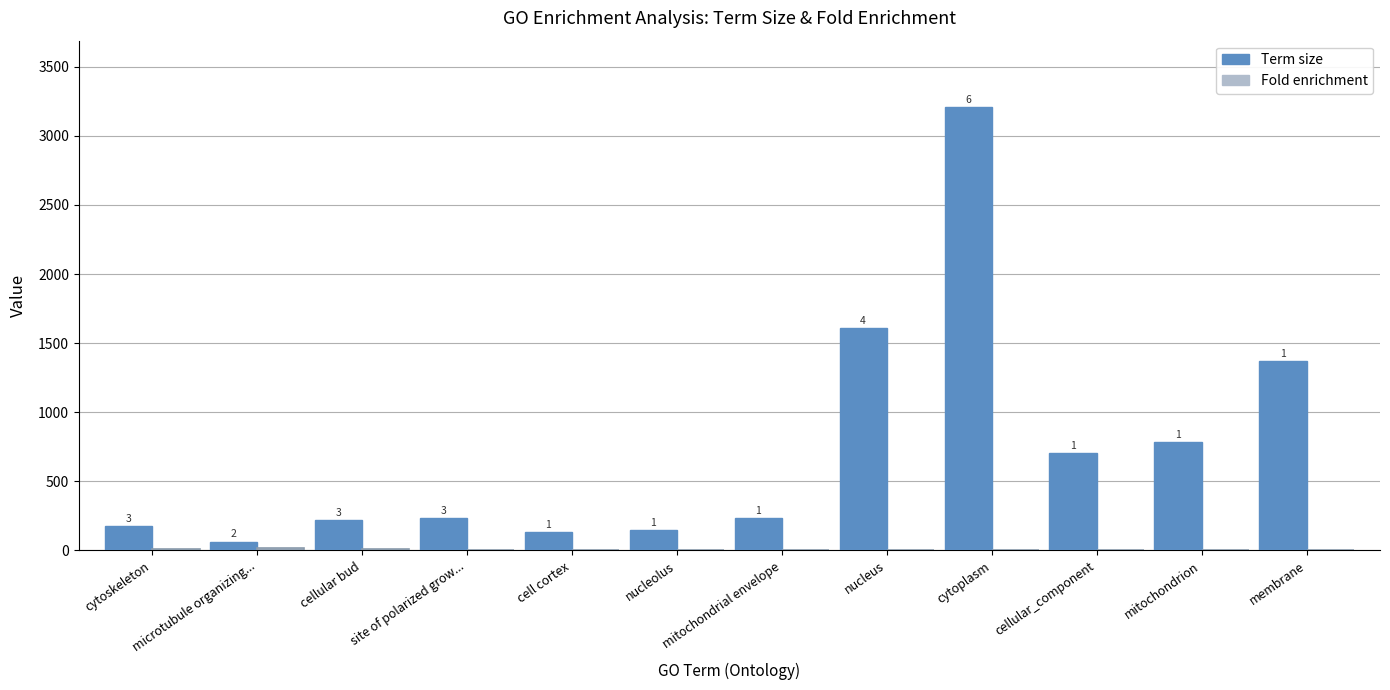

Rank the series by their maximum value, from lowest to highest.

Fold enrichment, Term size